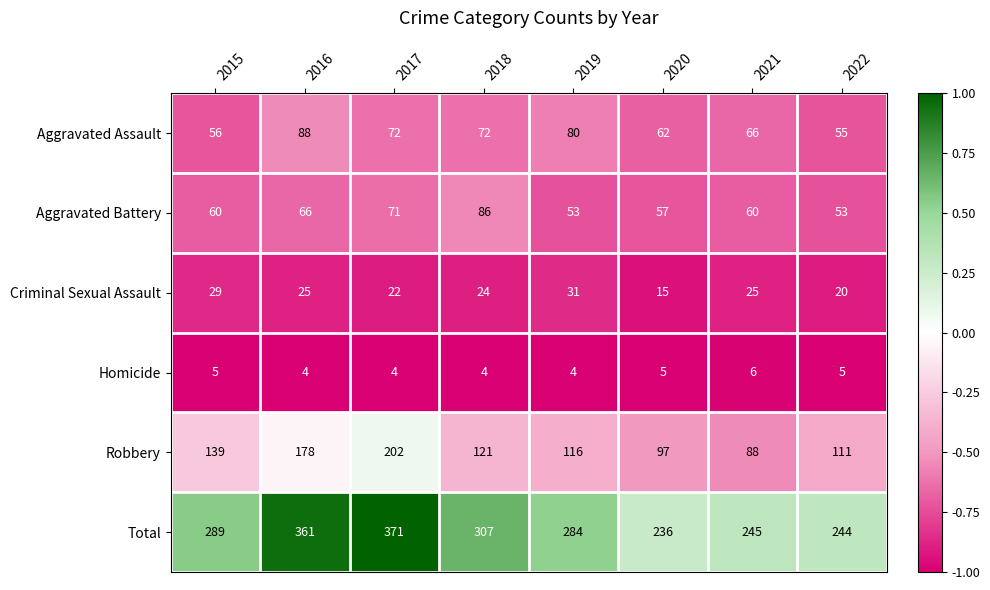

How many Aggravated Assault values are between 62 and 80?

5